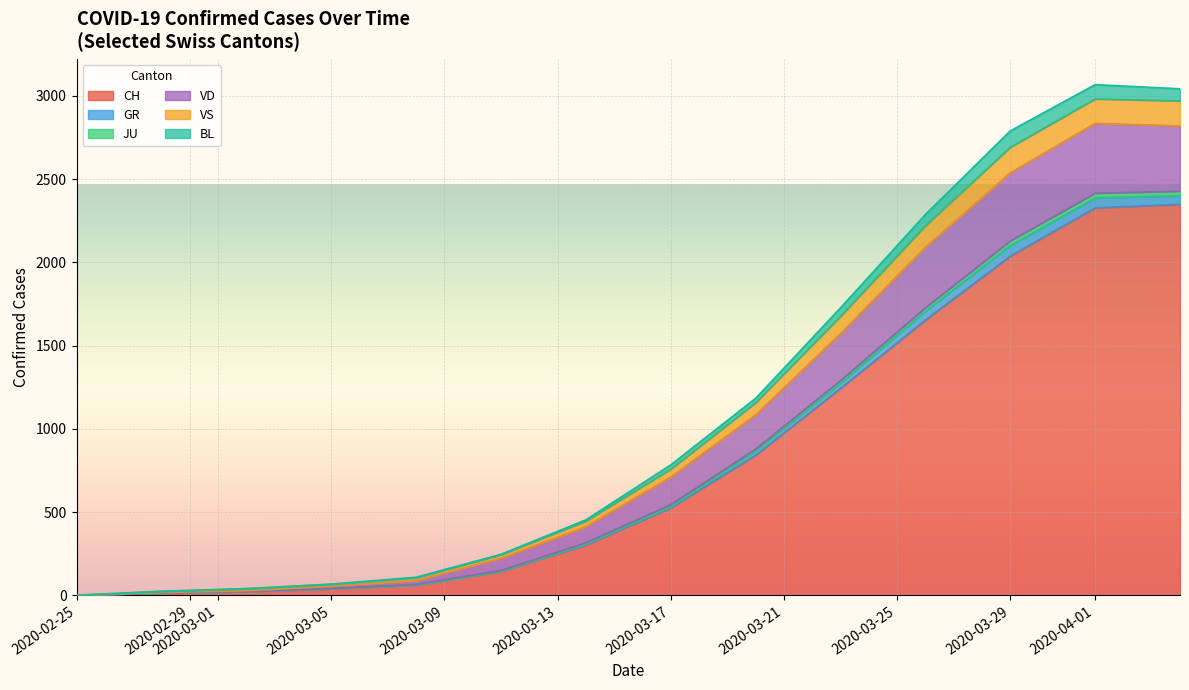

What is the highest value of the CH series?

2348